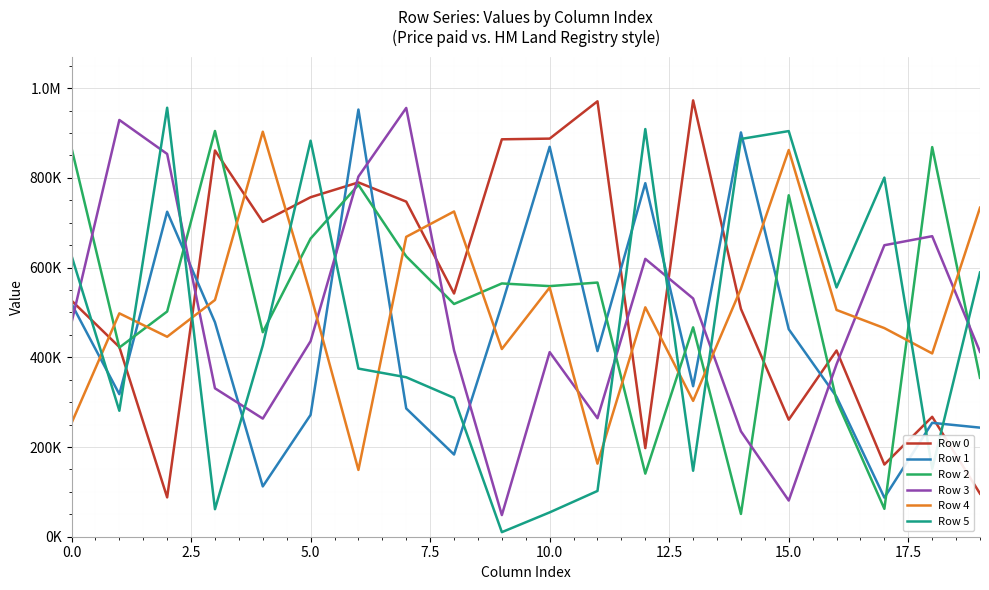

Is this an area chart (filled region under the line)?

No